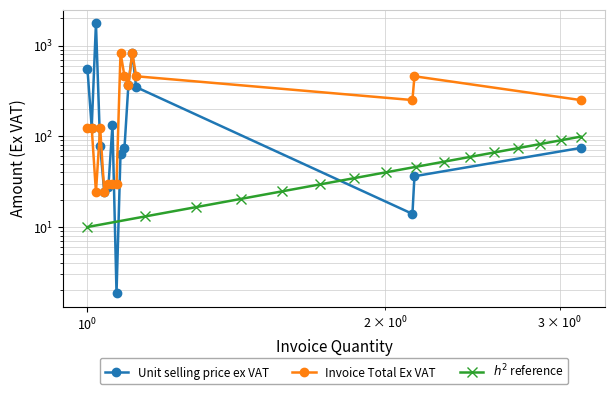

Where is $h^2$ reference nearest to the value 54?

9